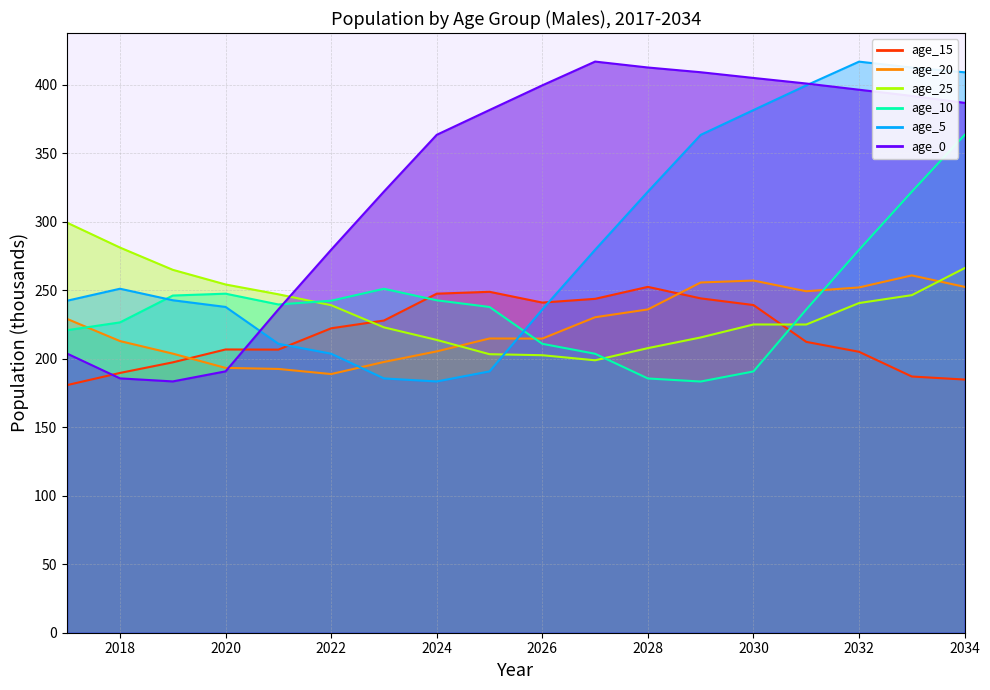

At how many categories does at least one series exceed 303?

12